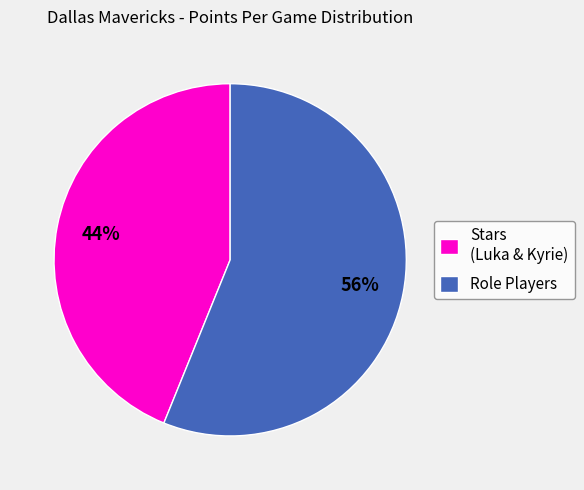

Count the number of slices in the pie.

2